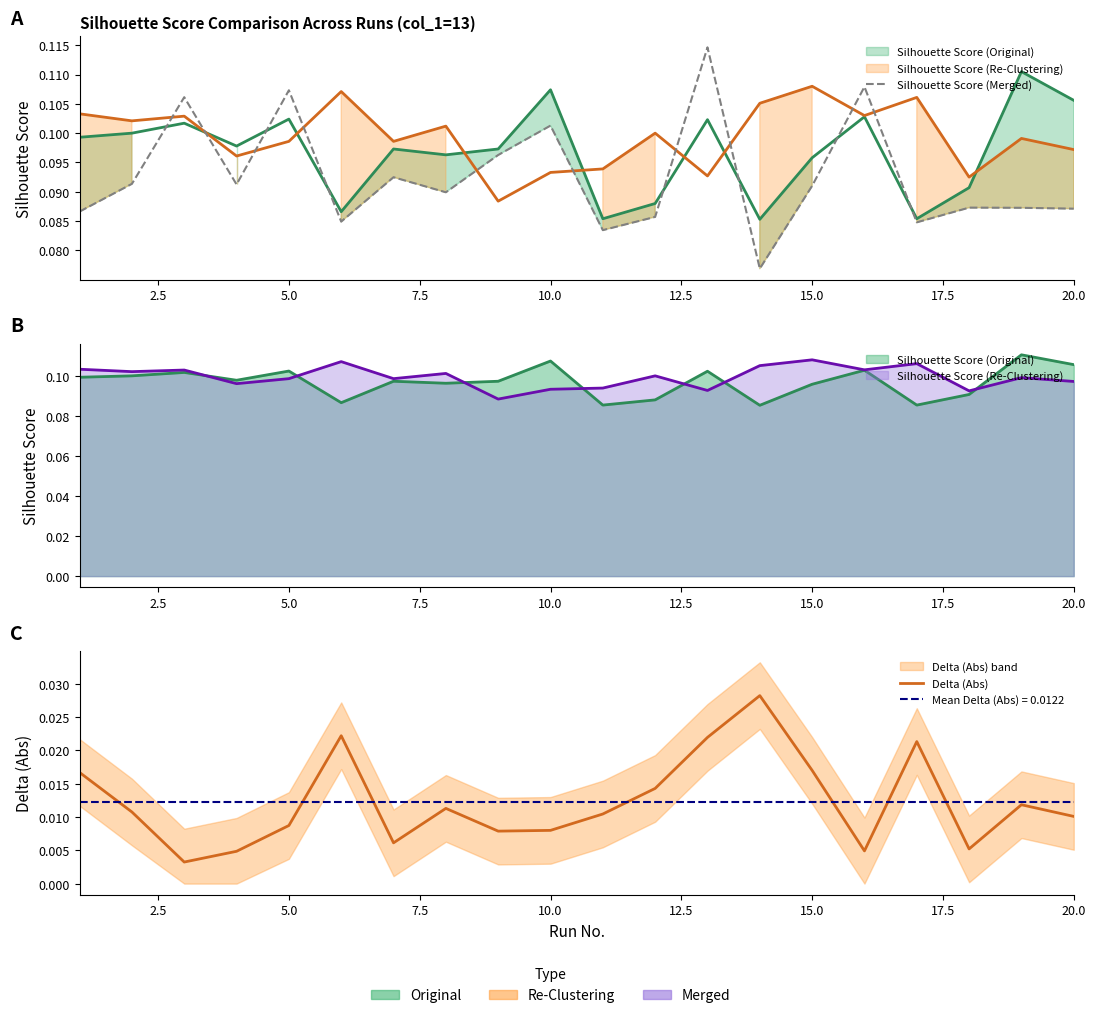

True or false: Delta (Abs) and Silhouette Score (Merged) cross at least once.

False